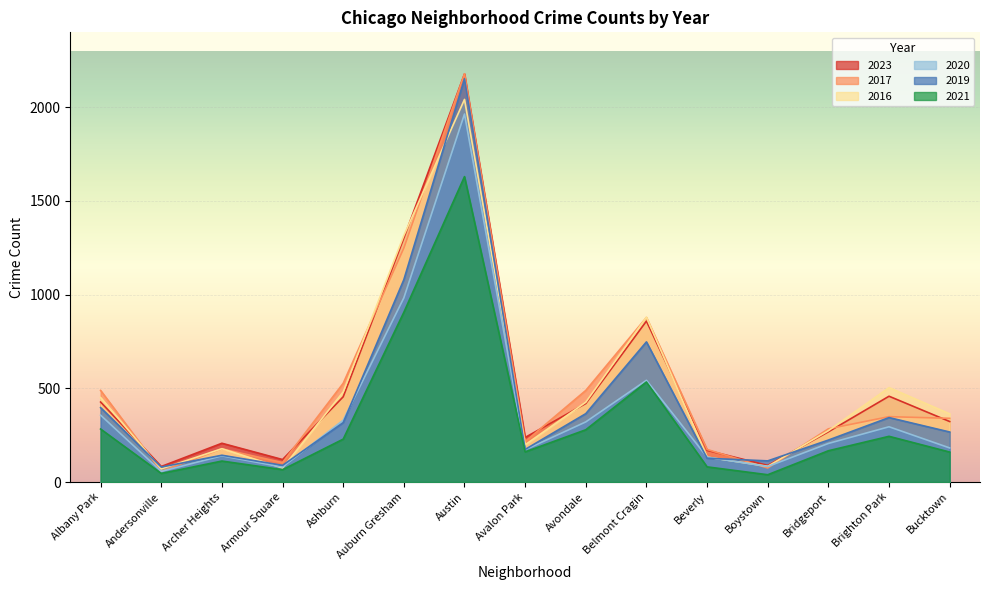

What is the value of the 2020 point at the 1st from the left?

357